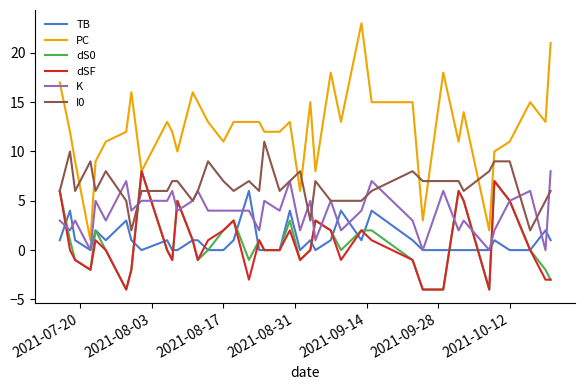

How many categories are shown in the chart?

40